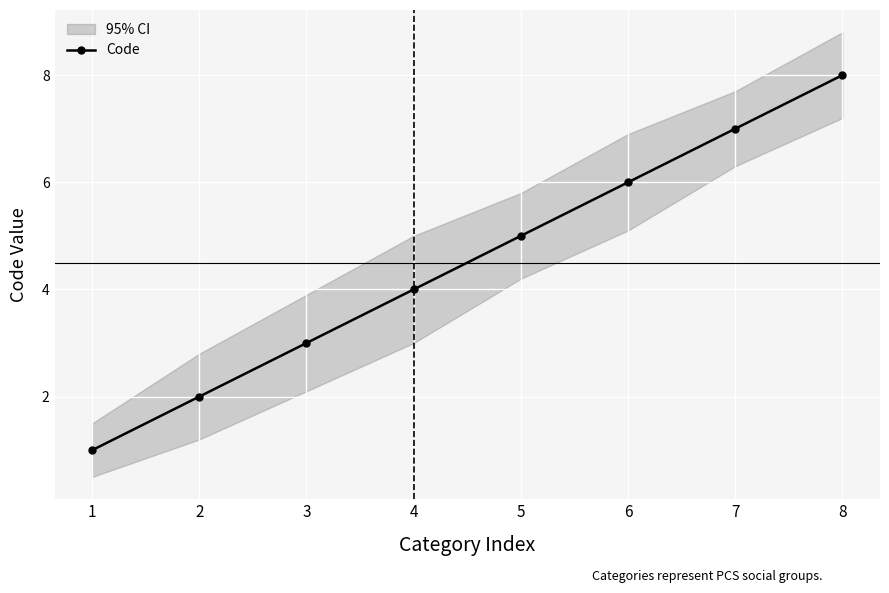

Reading left to right, what are all the values shown in this chart?

1=1	2=2	3=3	4=4	5=5	6=6	7=7	8=8